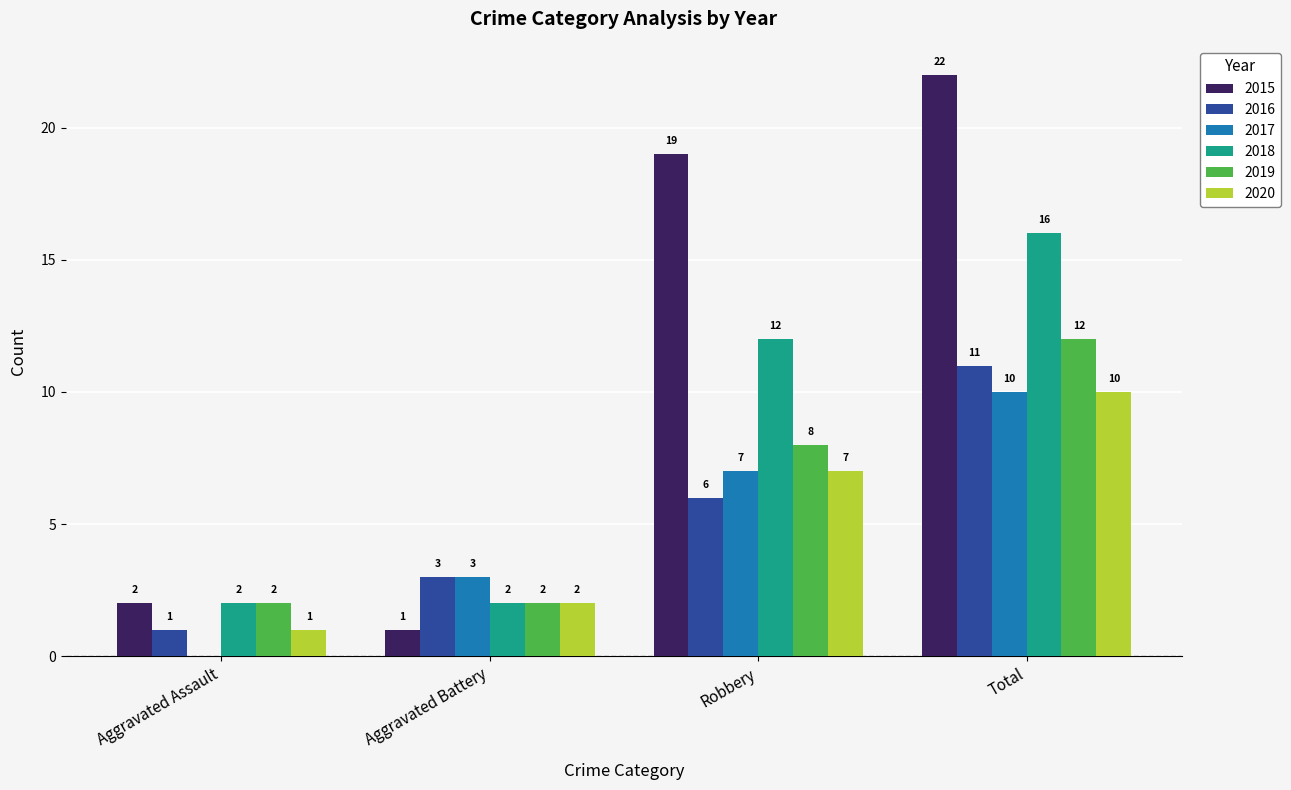

At which category is the sum across all series the highest?

Total